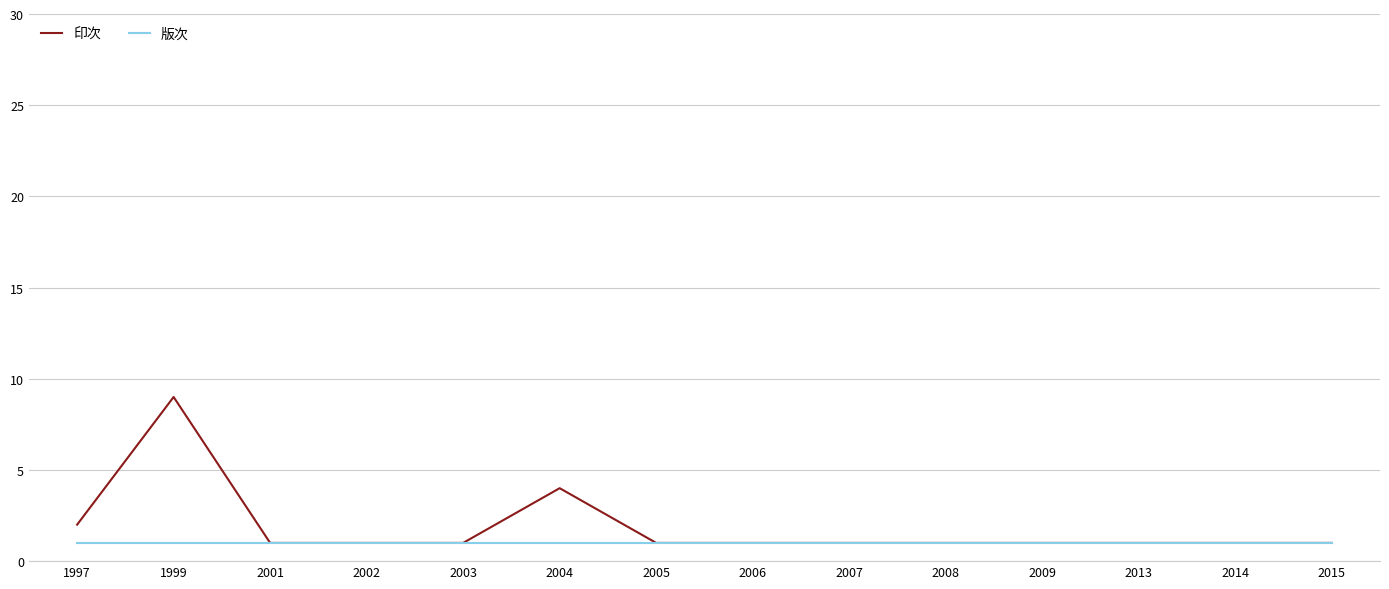

At which category does the chart reach its peak across all series?

1999